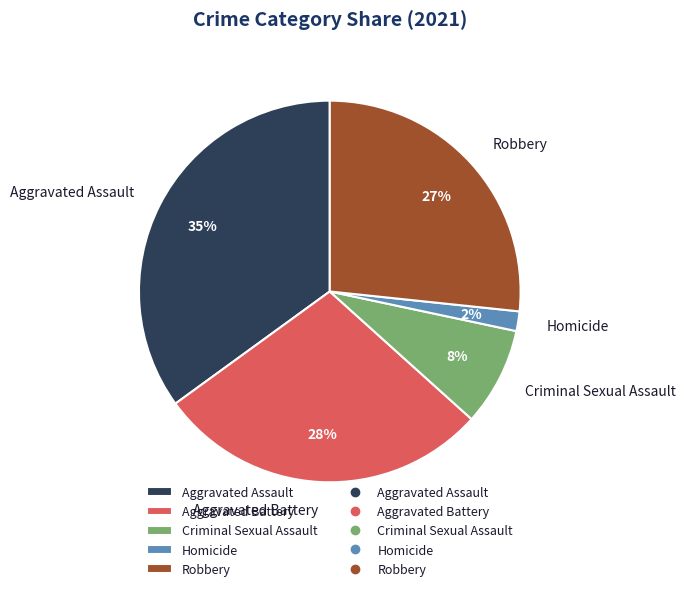

Approximately how many times larger is the value at Aggravated Assault compared to Aggravated Battery?

1.2